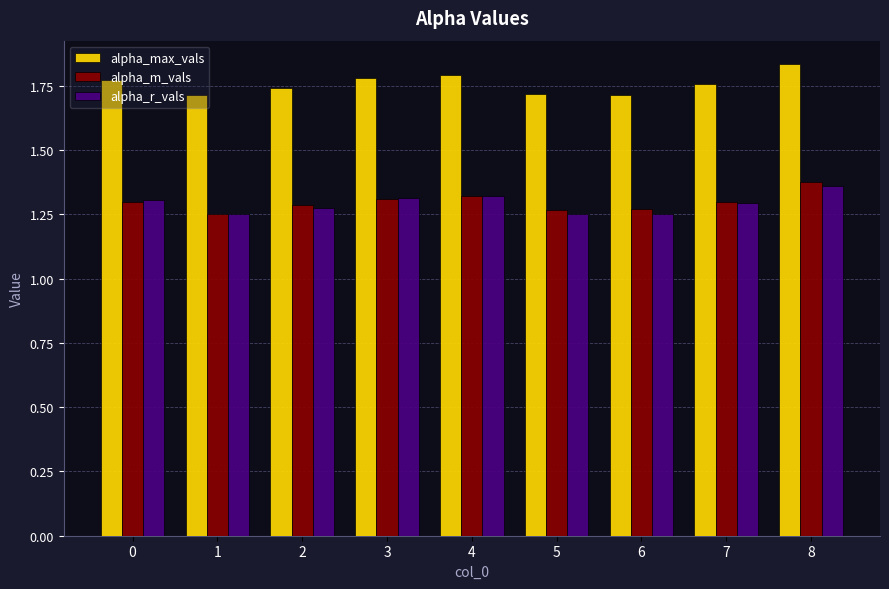

True or false: alpha_m_vals has a value of 1.7 at 2.

False